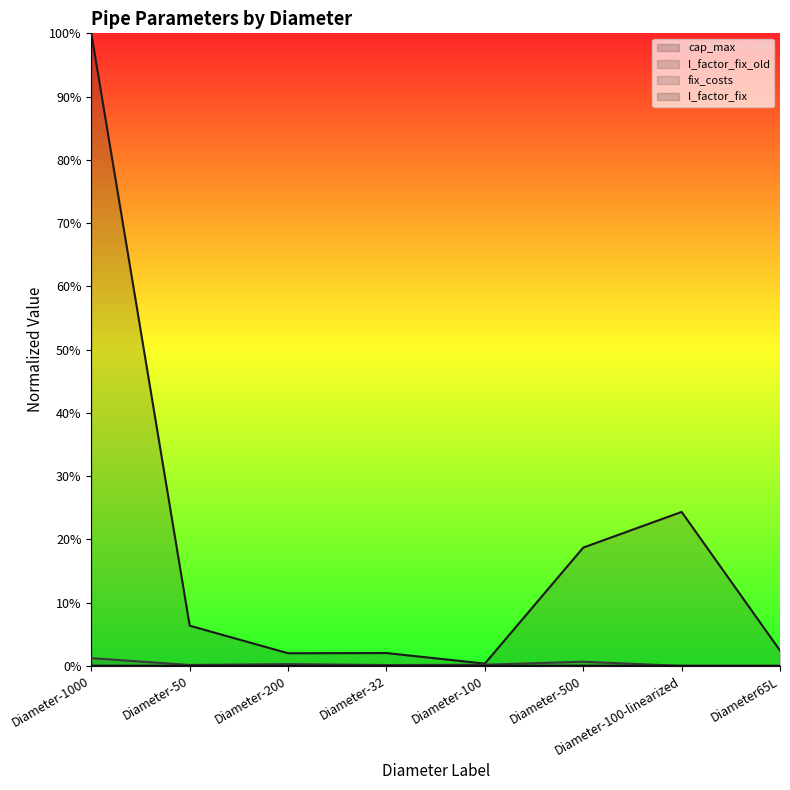

At how many categories does at least one series exceed 72?

1